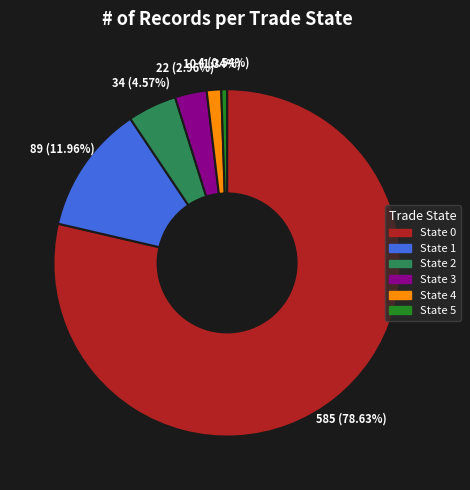

To the nearest percent, what percentage of the pie is State 2?

5%